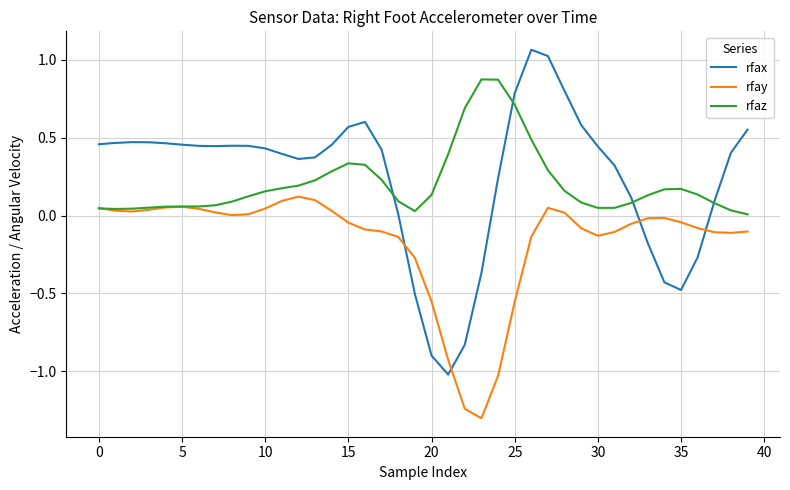

Which series has the largest range (max minus min)?

rfax